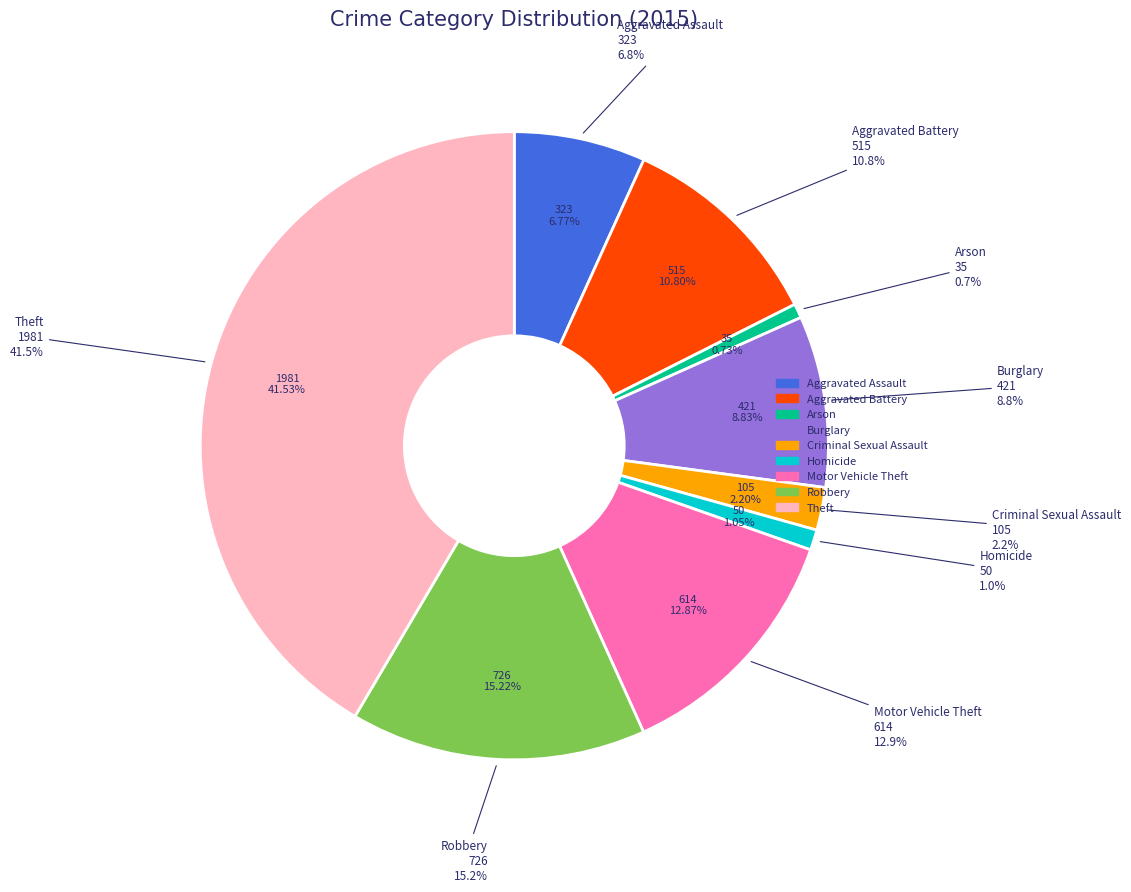

To the nearest percent, what portion does Robbery represent?

15%